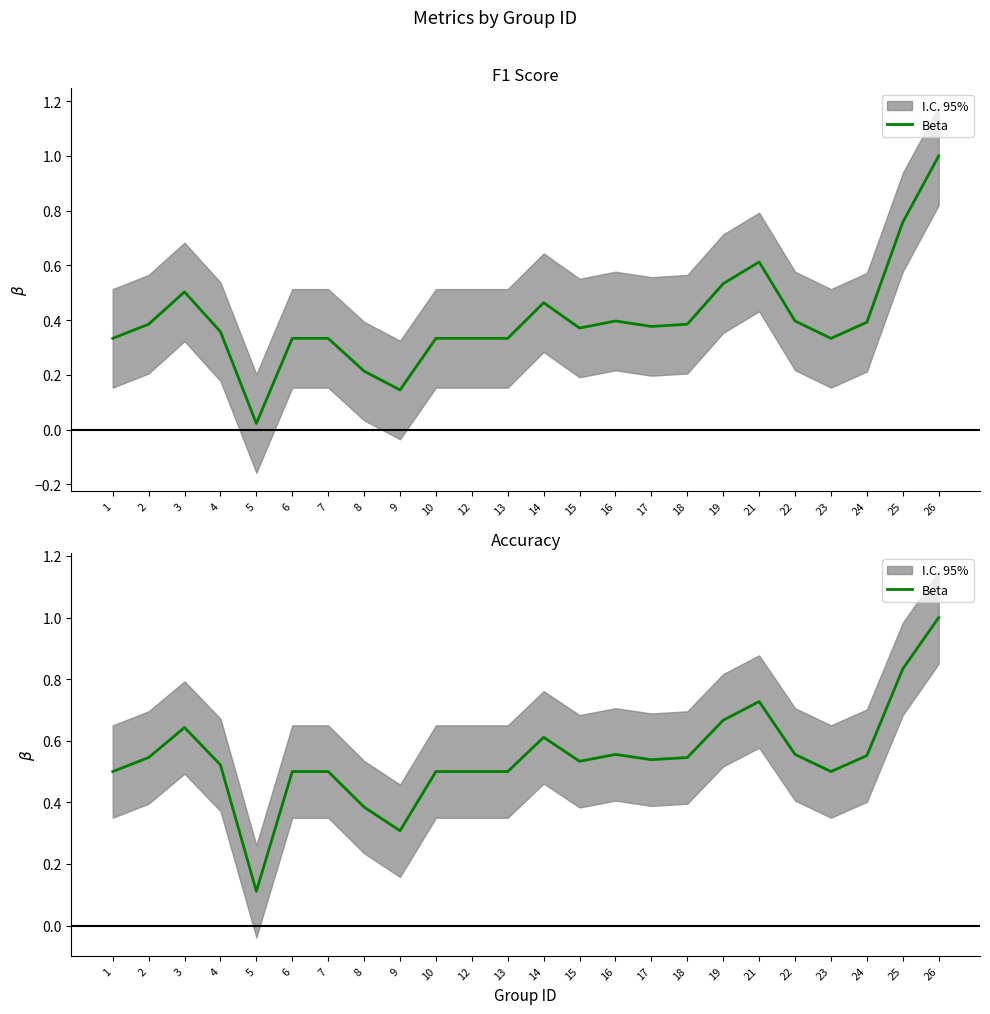

What is the sum of the values at 24 and 6?

1.1